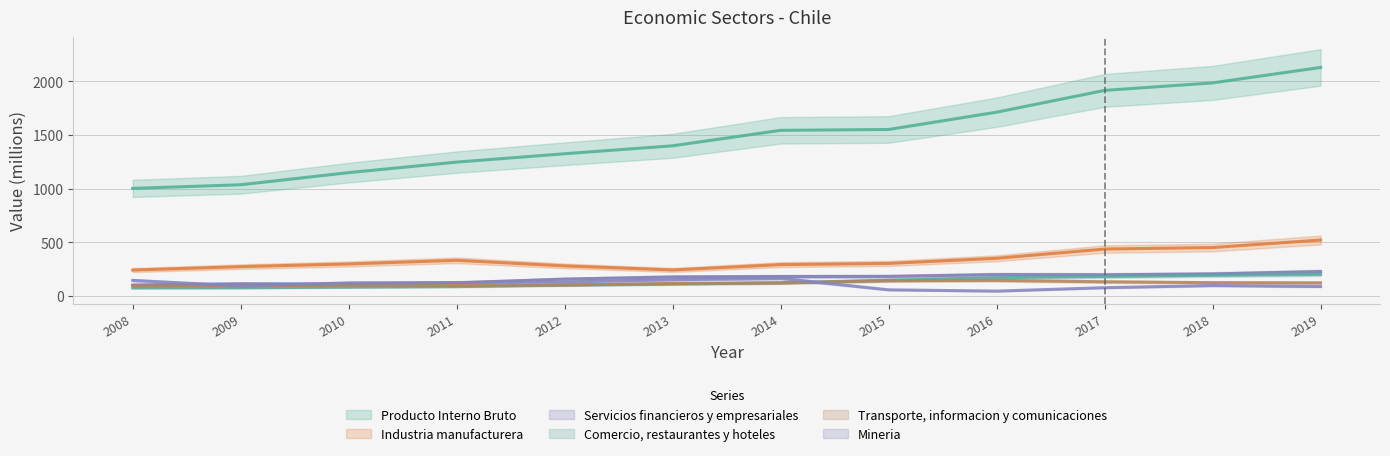

True or false: Industria manufacturera has more than 0 interior local peaks.

True